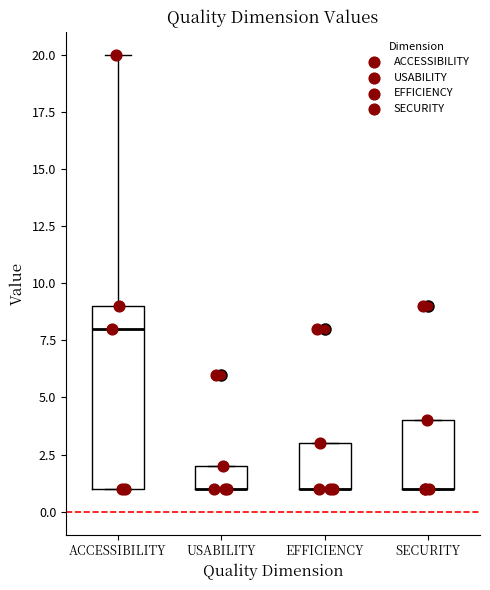

Comparing the boxes themselves (not the whiskers), which one is the tallest?

ACCESSIBILITY